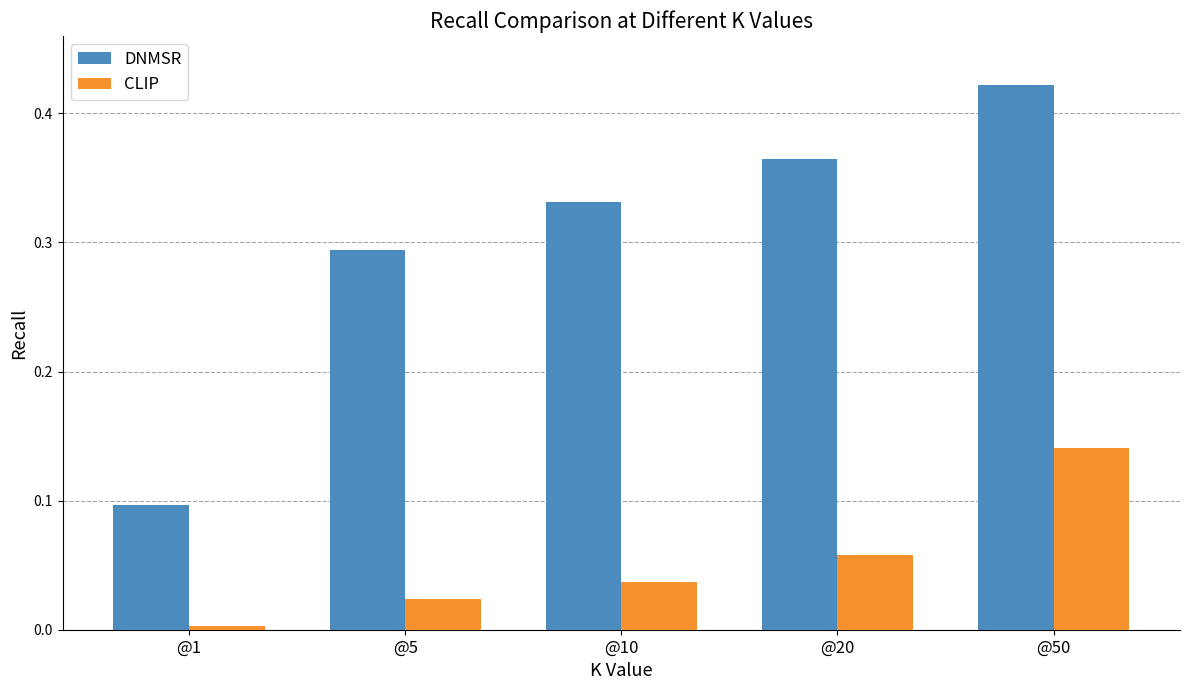

Which series has the widest spread of values?

DNMSR